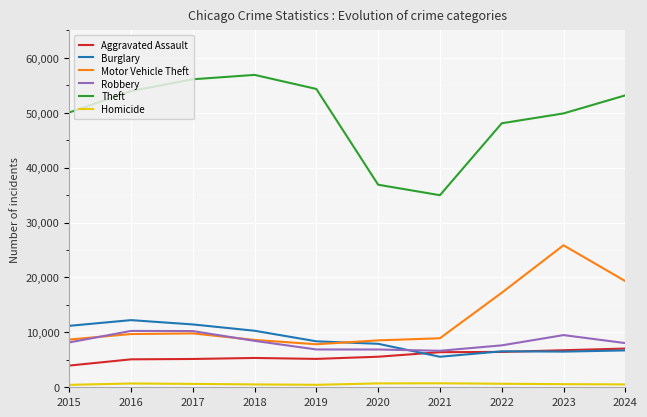

Rank the series by their maximum value, from highest to lowest.

Theft, Motor Vehicle Theft, Burglary, Robbery, Aggravated Assault, Homicide